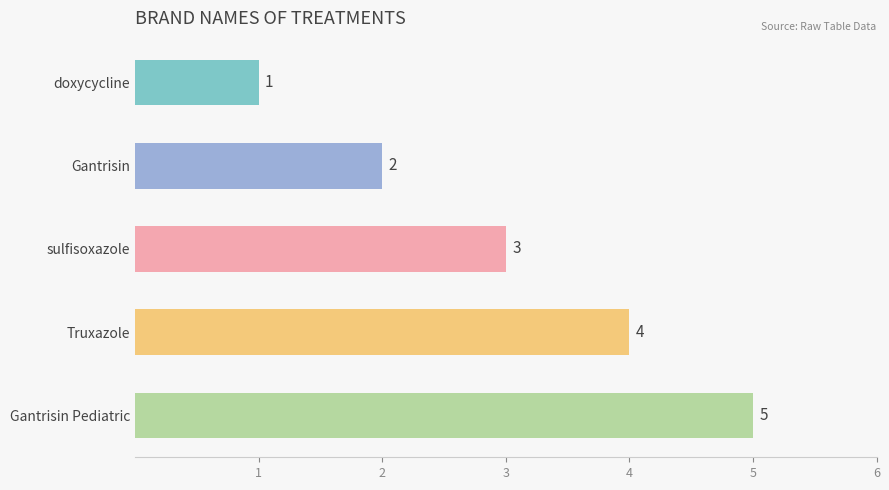

What is the maximum value shown in the chart?

5